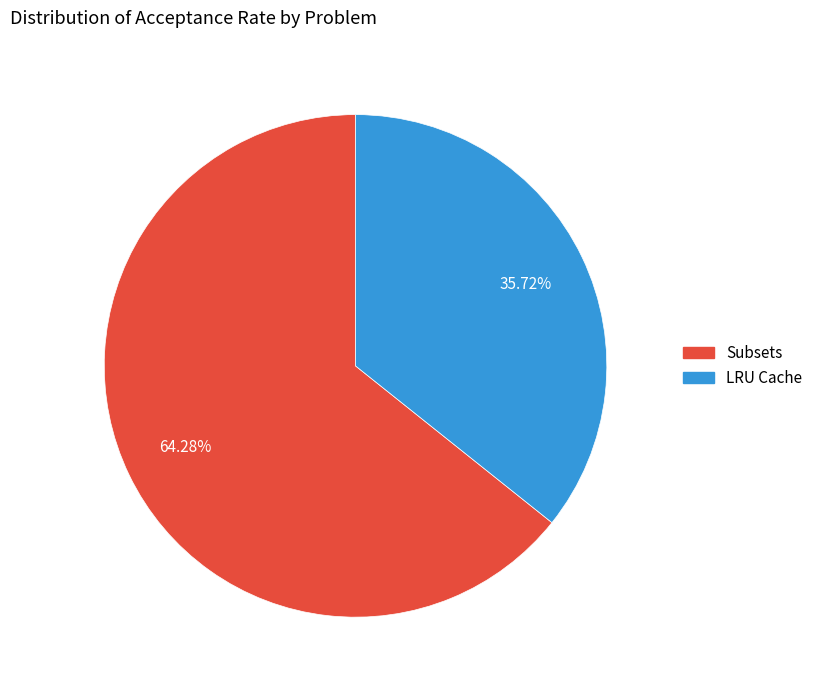

What percentage is NOT represented by Subsets?

35.7%